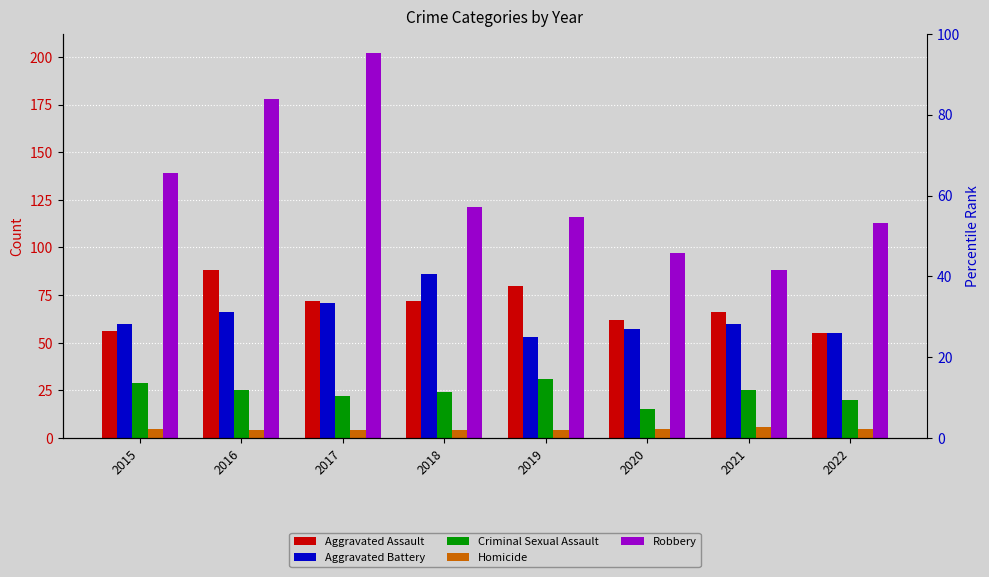

Between 2021 and 2017, which is larger?

2017